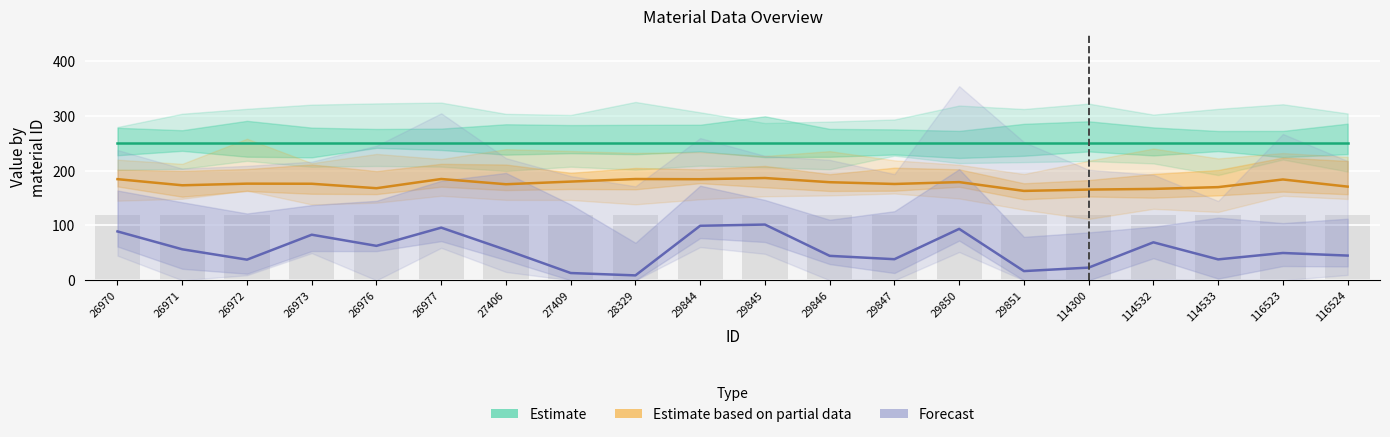

Reading right to left, extract all data points from this chart.

Estimate: 250.0	250.0	250.0	250.0	250.0	250.0	250.0	250.0	250.0	250.0	250.0	250.0	250.0	250.0	250.0	250.0	250.0	250.0	250.0	250.0
Estimate based on partial data: 170.9	184.0	170.0	166.8	165.5	163.1	179.2	175.8	179.0	186.7	184.5	184.8	180.1	175.3	184.9	168.0	176.2	176.4	173.4	184.6
Forecast: 45.1	49.8	38.2	69.3	23.2	16.8	93.8	38.5	44.6	101.7	99.5	9.0	13.3	55.5	96.1	62.9	83.2	37.7	56.6	89.2